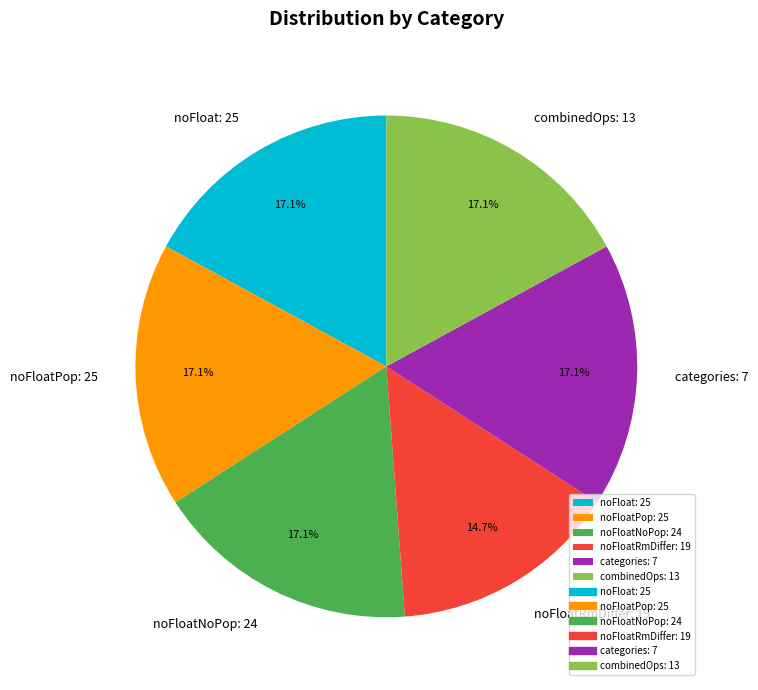

The combinedOps: 13 slice represents 17% of the pie. True or false?

True